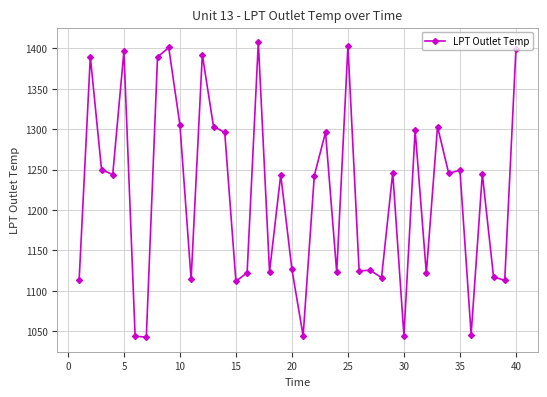

True or false: the data has more than 0 interior local peaks.

True